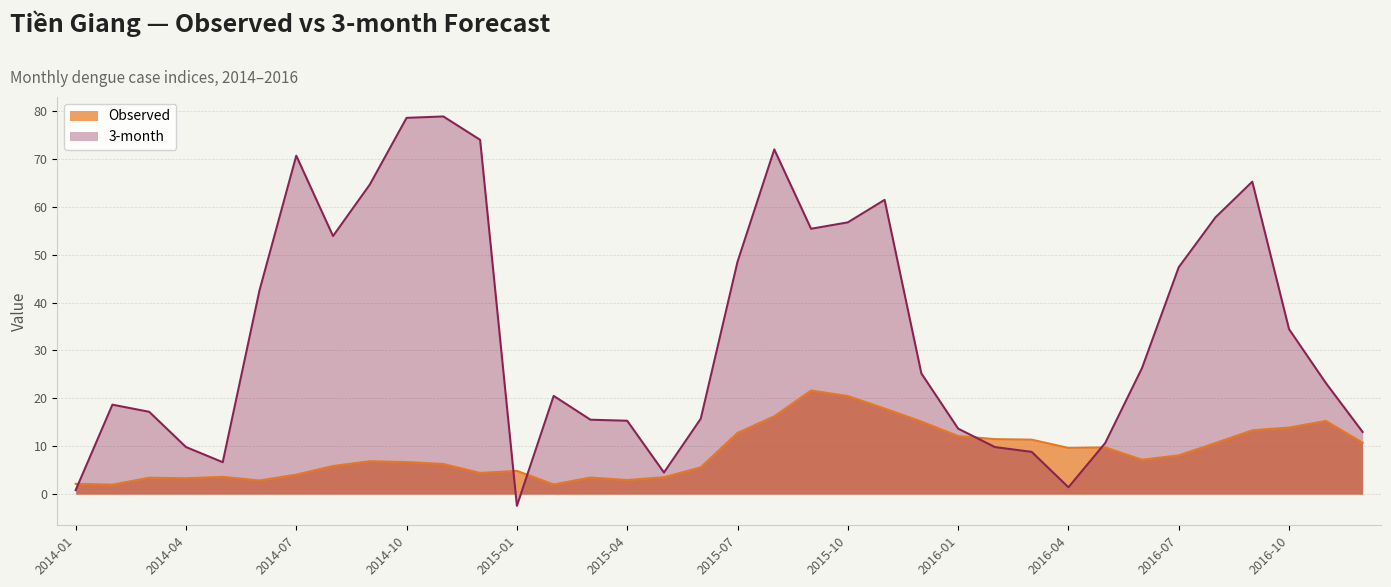

The value of Observed at 2014-02 is 2.0. True or false?

True